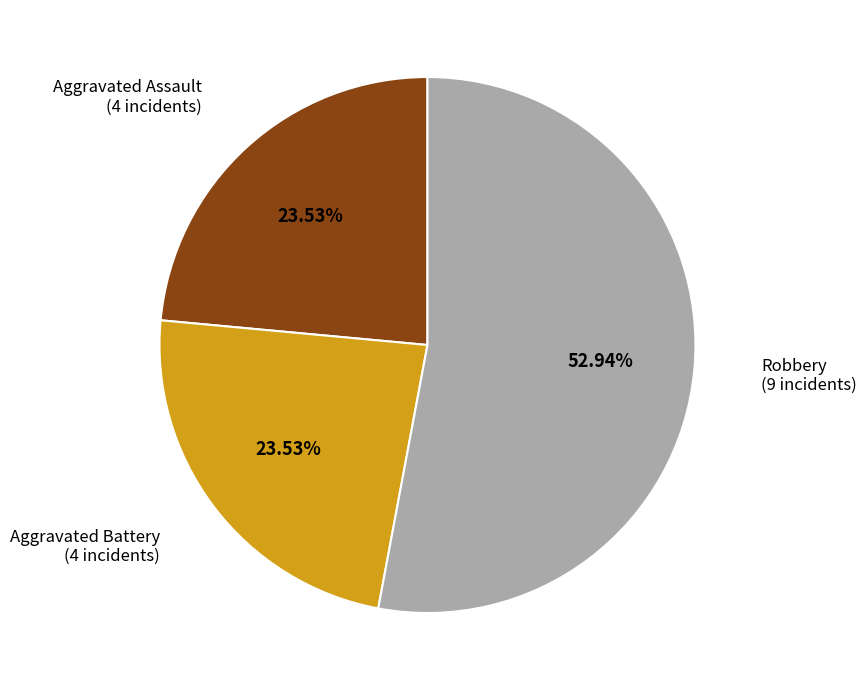

Is there any slice that represents more than half of the pie?

Yes